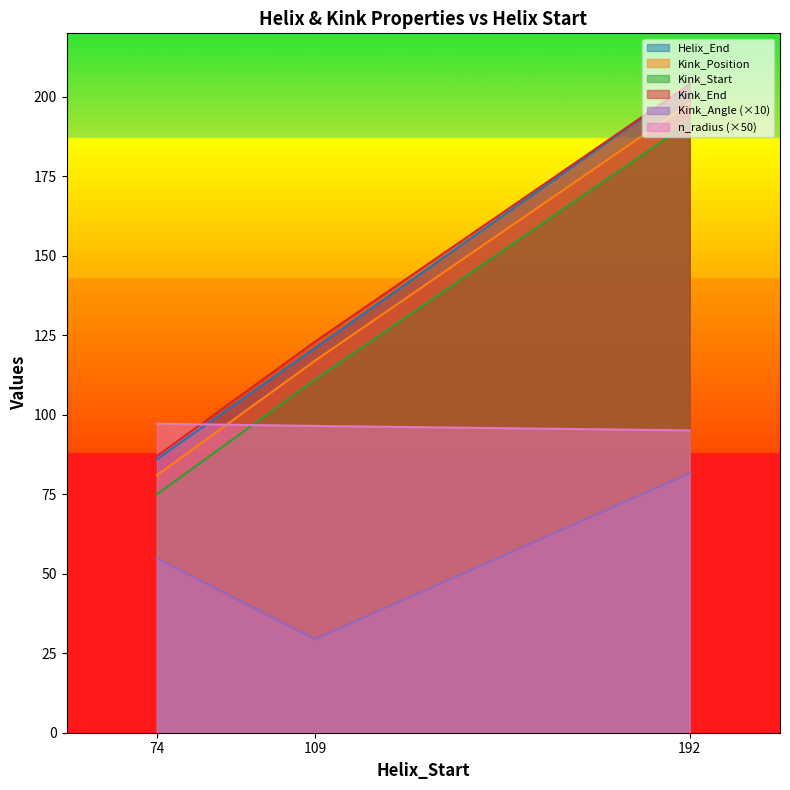

What is the difference between the maximum and second lowest values in the Kink_Angle series?

26.8